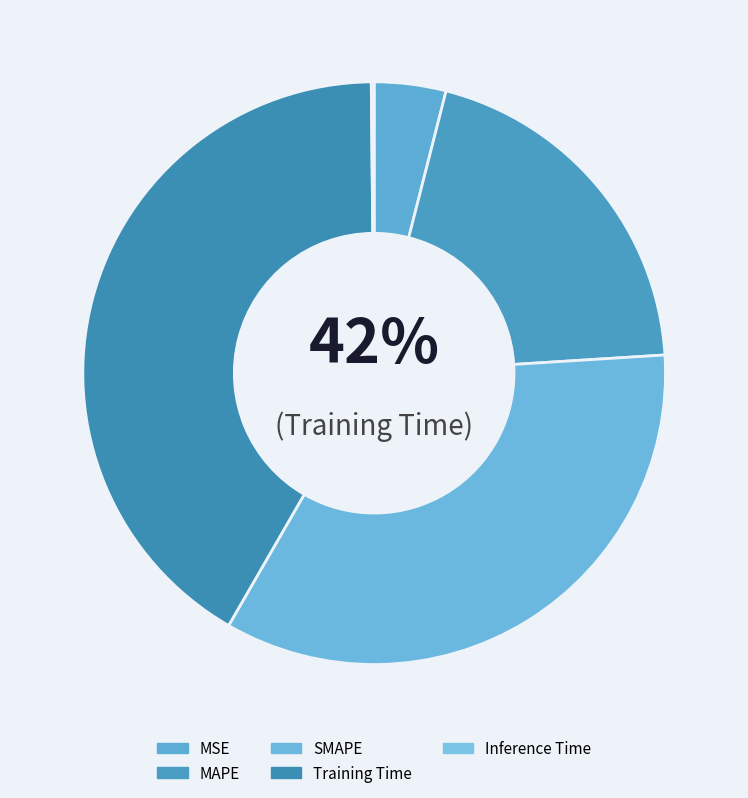

Does MSE represent more than half of the total?

No